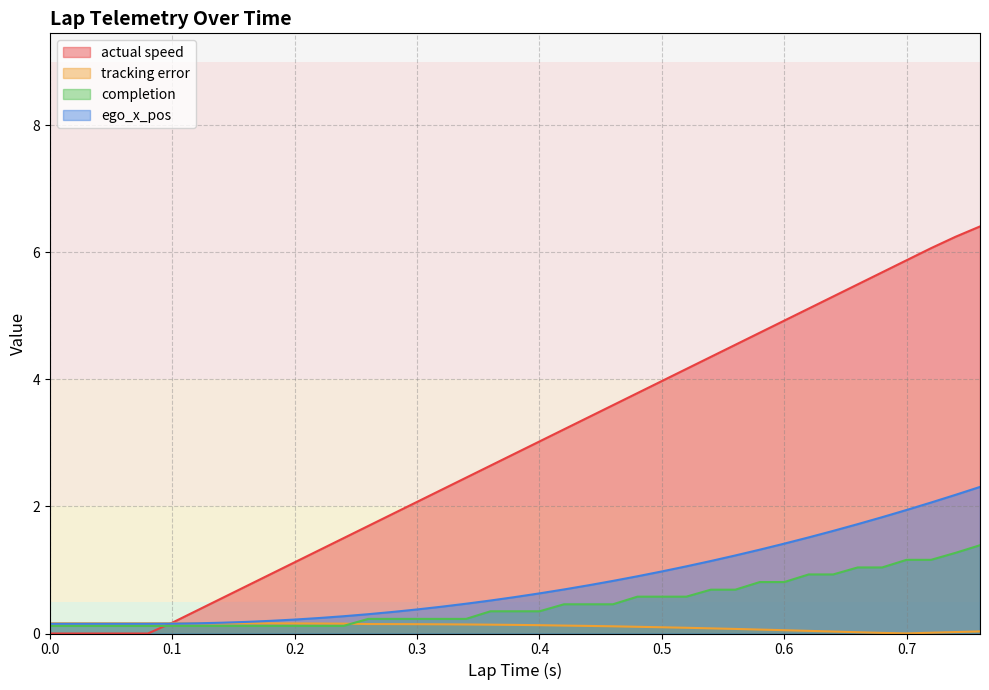

What is the sum of all completion values?

18.9